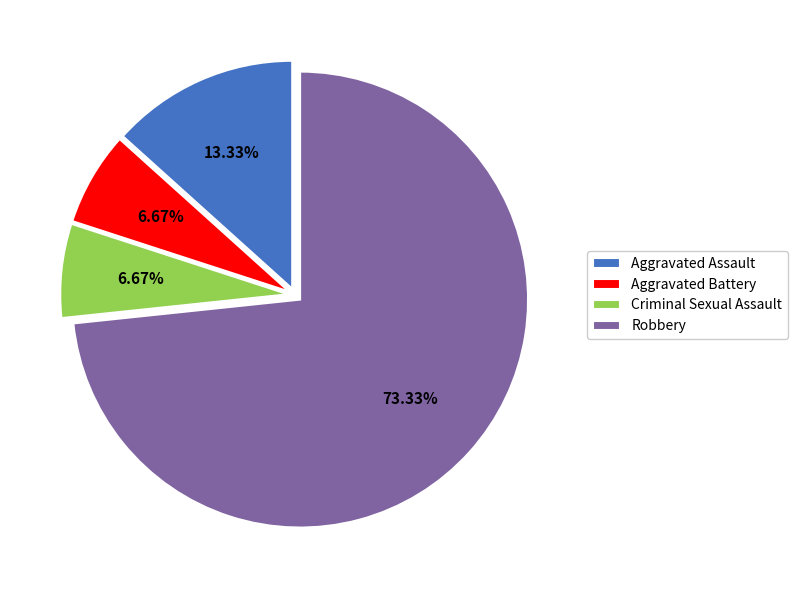

To the nearest percent, what is the average slice percentage?

25%